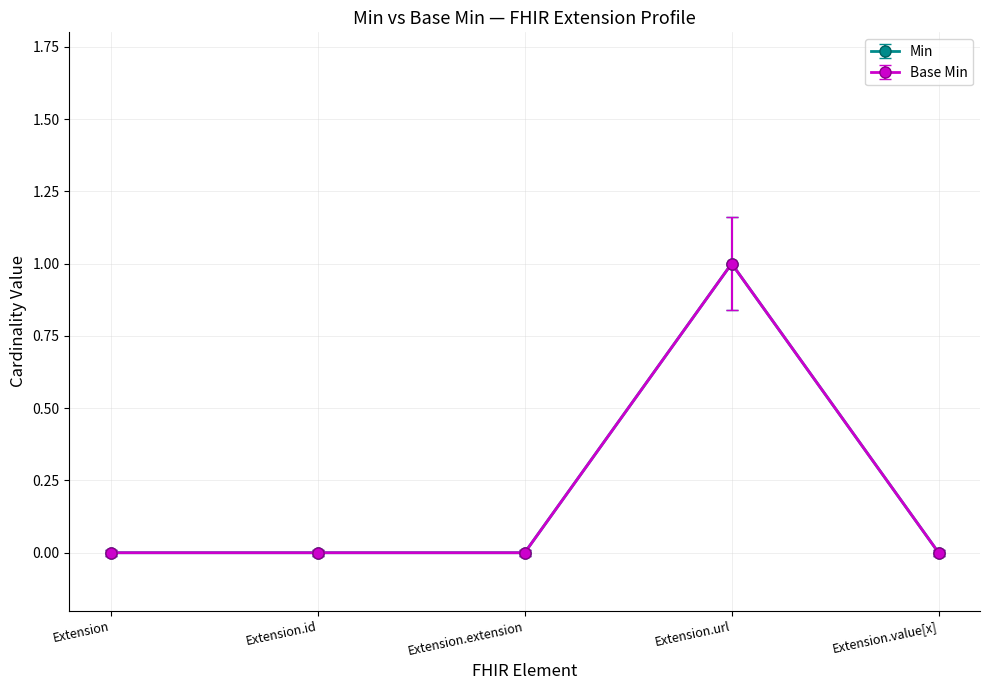

At which category does Base Min reach its first local peak?

Extension.url